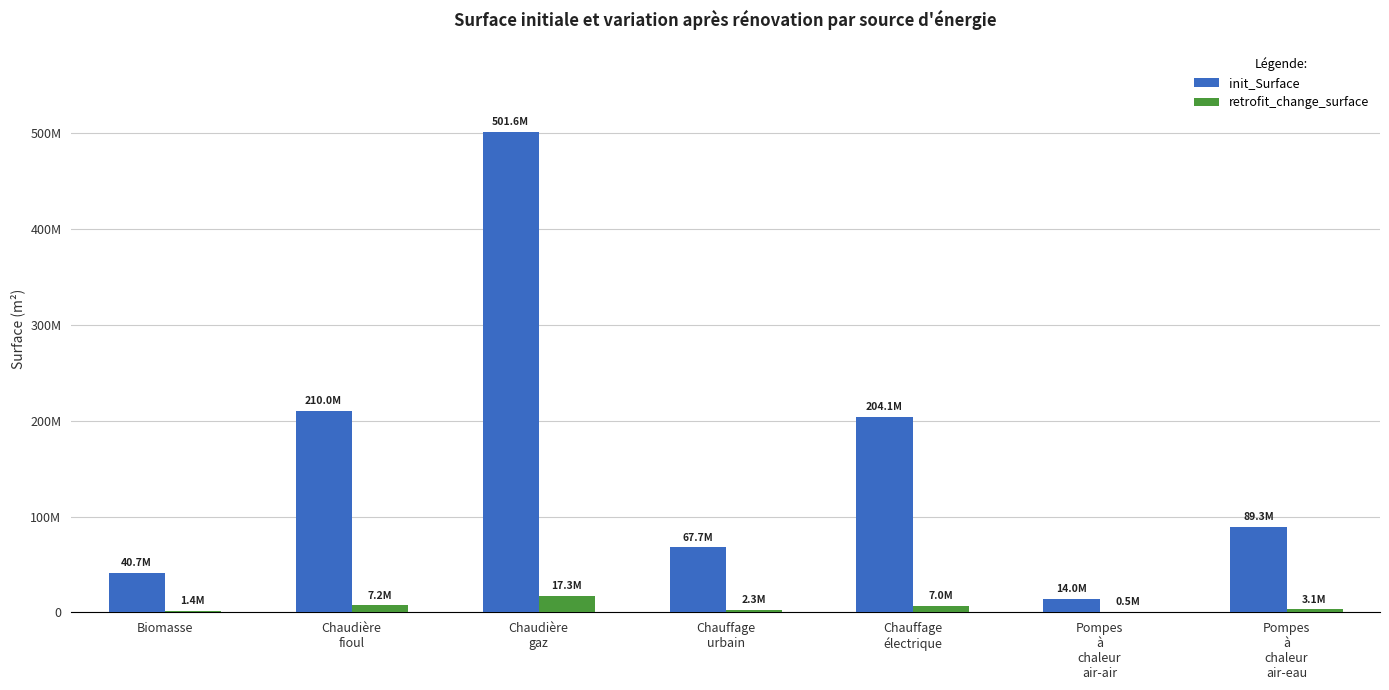

Which has a higher value, Chauffage
urbain or Pompes
à
chaleur
air-eau?

Pompes
à
chaleur
air-eau